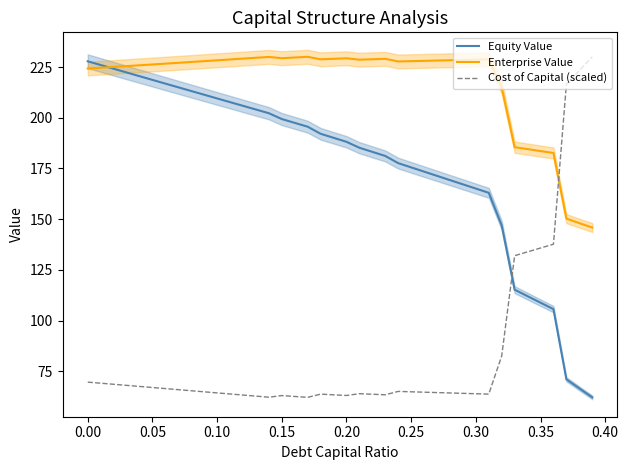

What is the sum of the Enterprise Value values at 0.35 and 0.00?

407.9